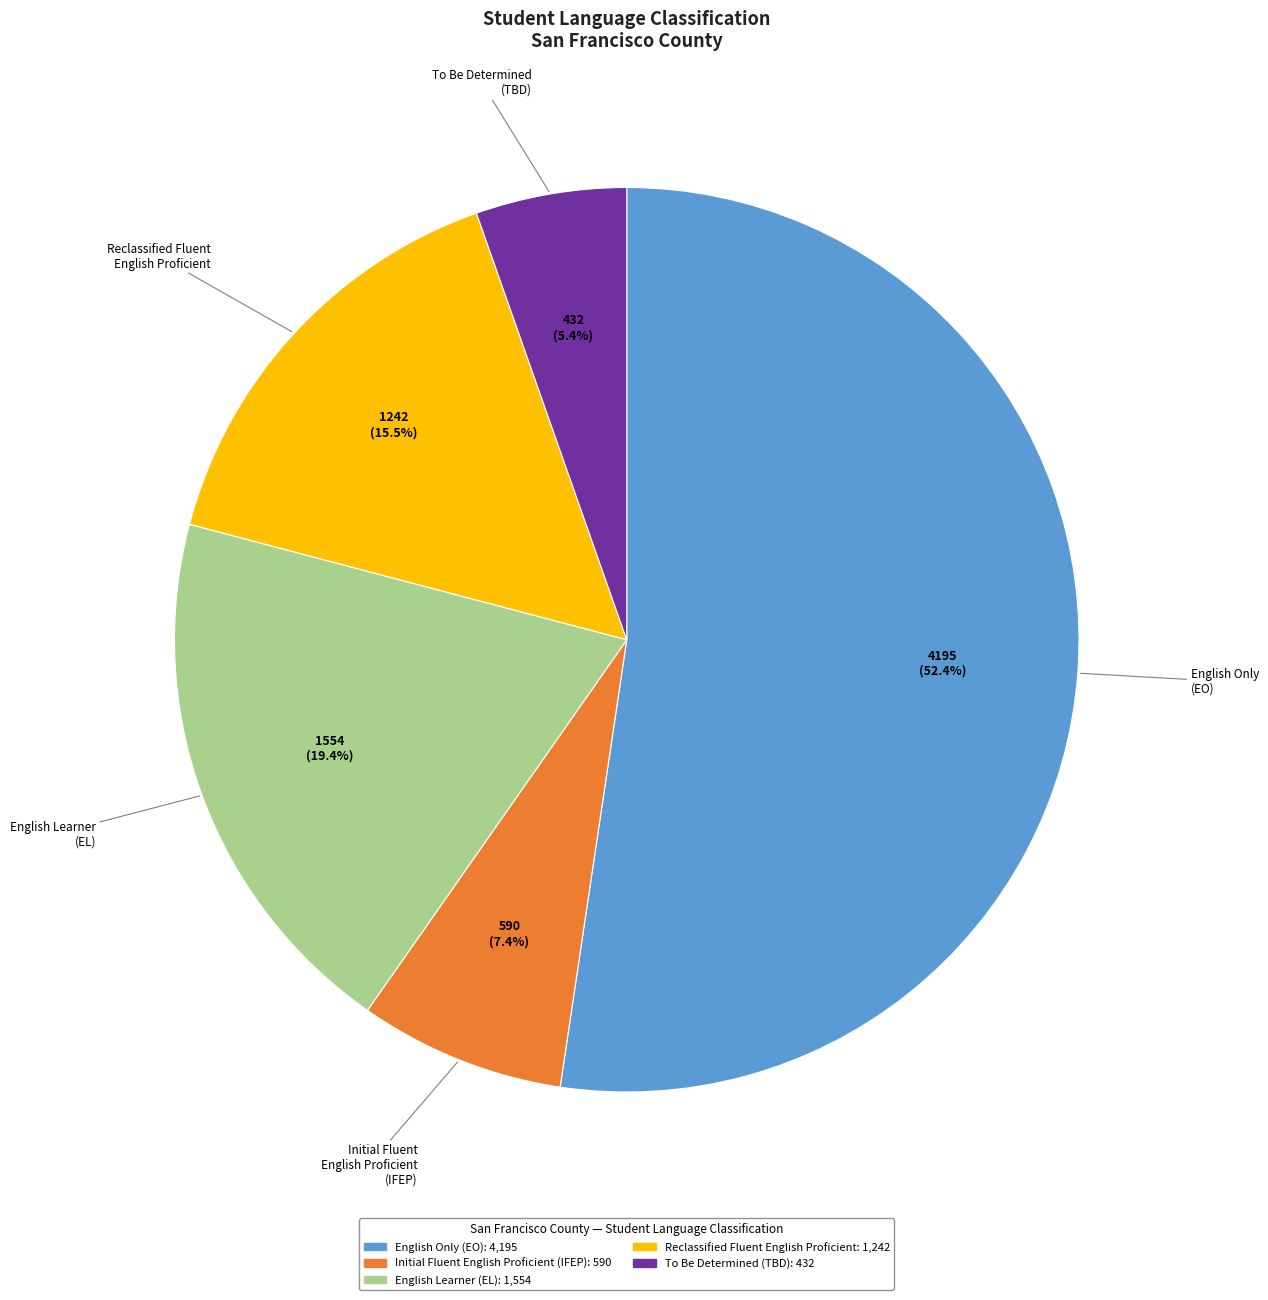

Does To Be Determined (TBD) represent more than half of the total?

No